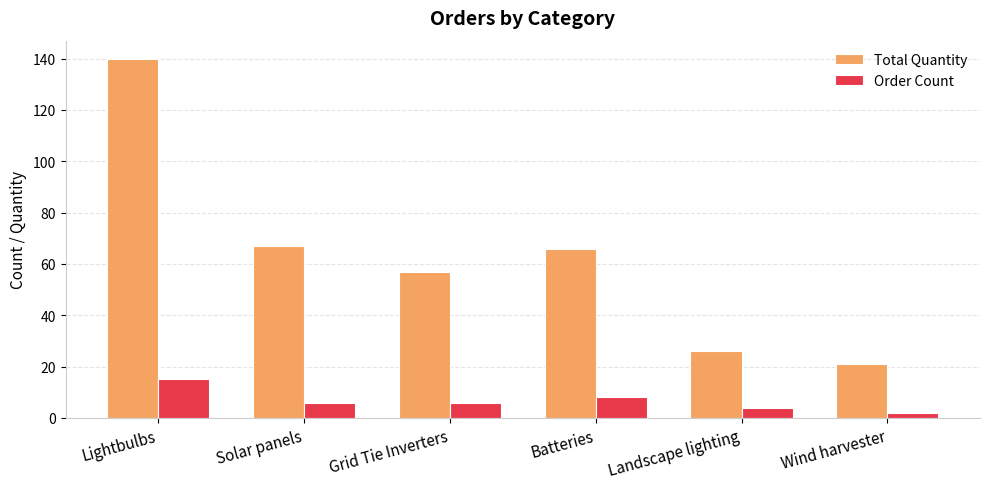

Which category has the highest value in the Order Count series?

Lightbulbs